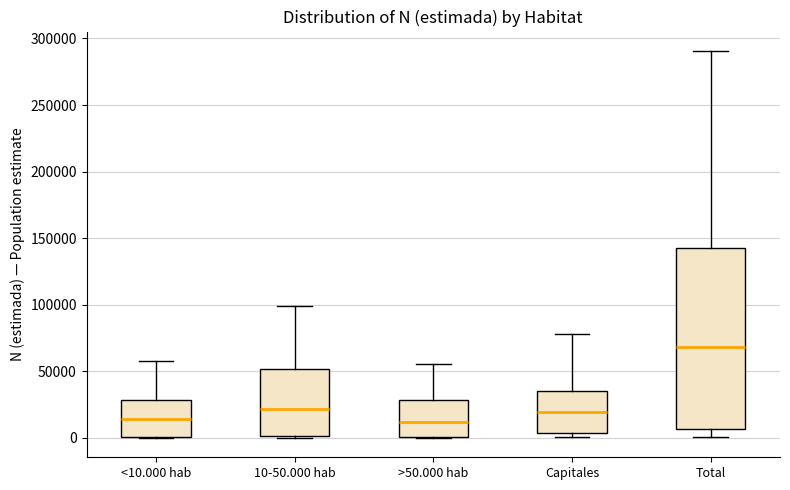

Which box is the tallest, from its lower edge to its upper edge?

Total